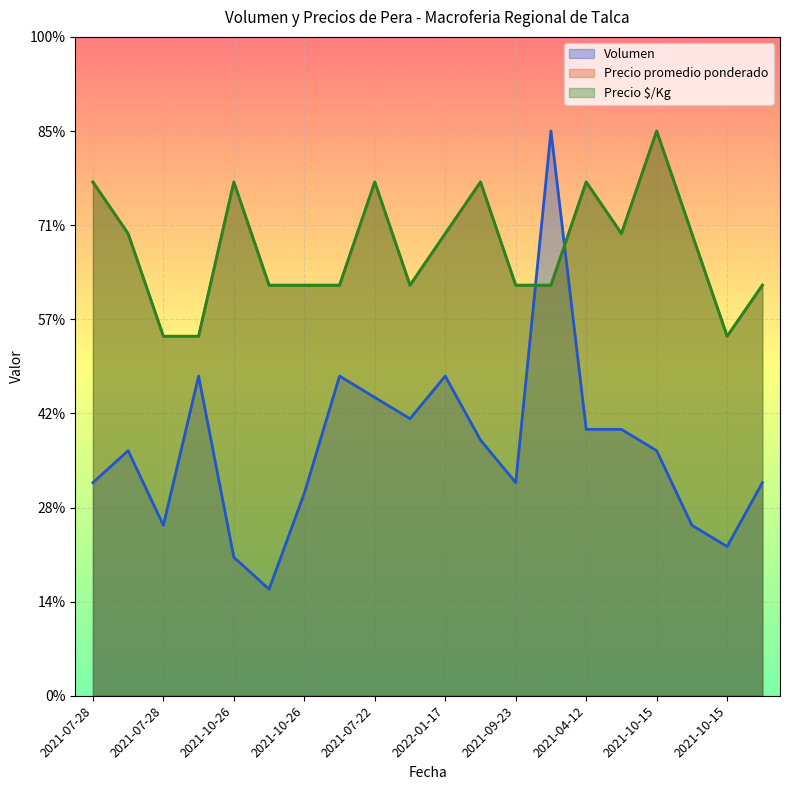

Reading left to right, what are all the values shown in this chart?

Volumen: 226.4	260.4	181.1	339.6	147.2	113.2	215.1	339.6	317.0	294.3	339.6	271.7	226.4	600.0	283.0	283.0	260.4	181.1	158.5	226.4
Precio promedio ponderado: 545.5	490.9	381.8	381.8	545.5	436.4	436.4	436.4	545.5	436.4	490.9	545.5	436.4	436.4	545.5	490.9	600.0	490.9	381.8	436.4
Precio $/Kg: 546.0	491.0	382.0	382.0	546.0	436.0	436.0	436.0	546.0	436.0	491.0	546.0	436.0	436.0	546.0	491.0	600.0	491.0	382.0	436.0